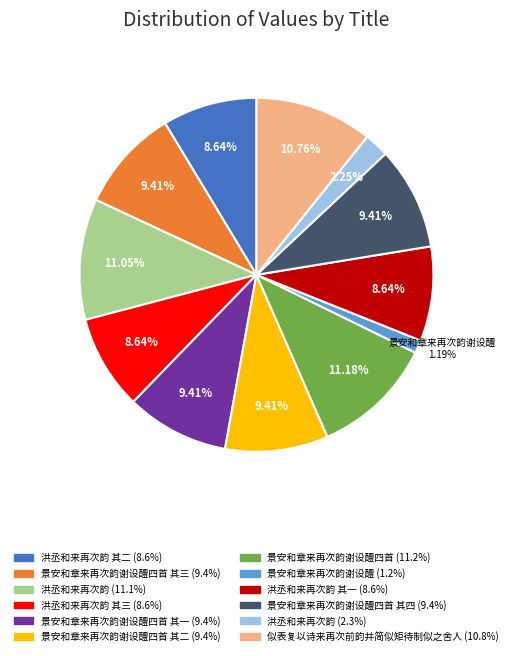

Is there any slice that represents more than half of the pie?

No